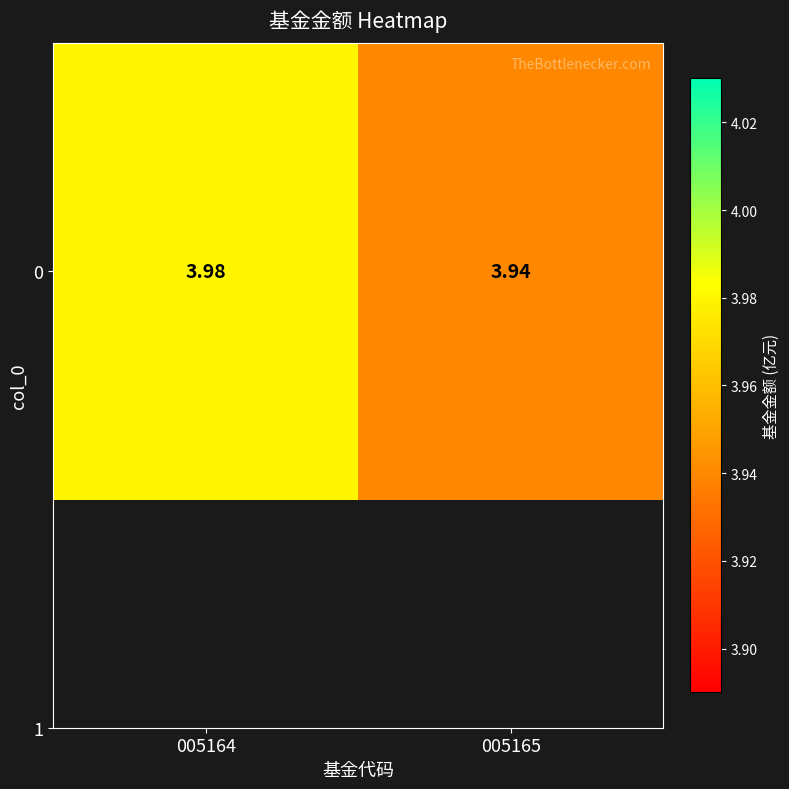

Which has a higher value, 005165 or 005164?

005164